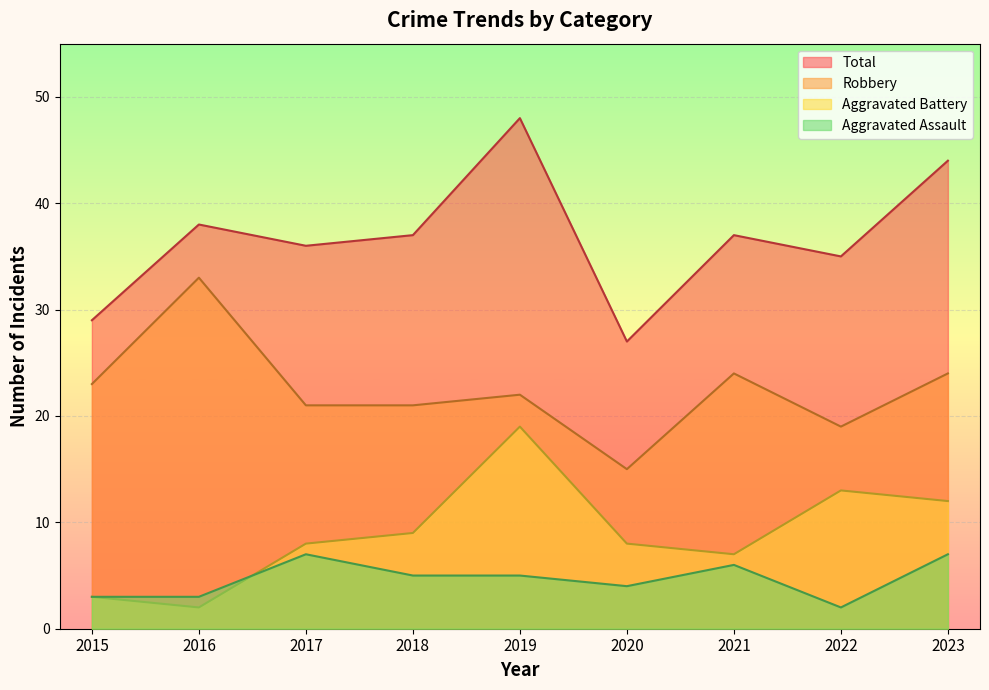

Rank the categories by Total value from lowest to highest.

2020, 2015, 2022, 2017, 2018, 2021, 2016, 2023, 2019